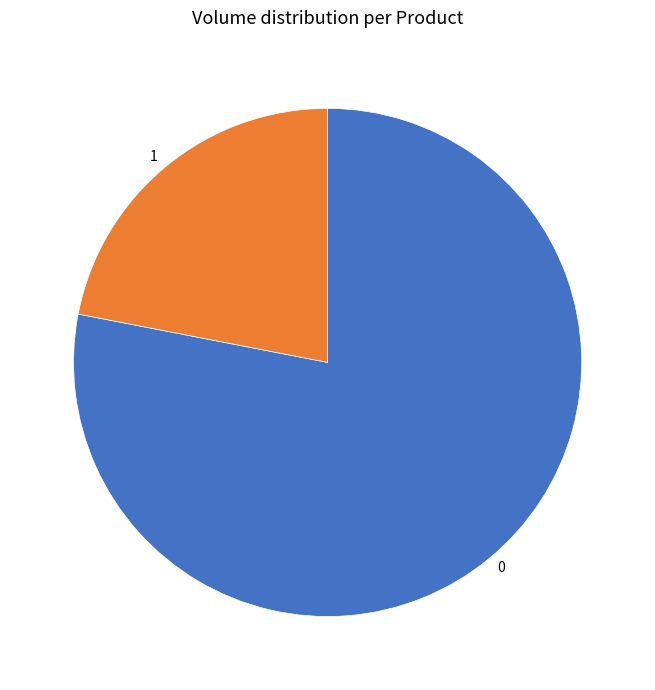

Does any single category account for the majority?

Yes